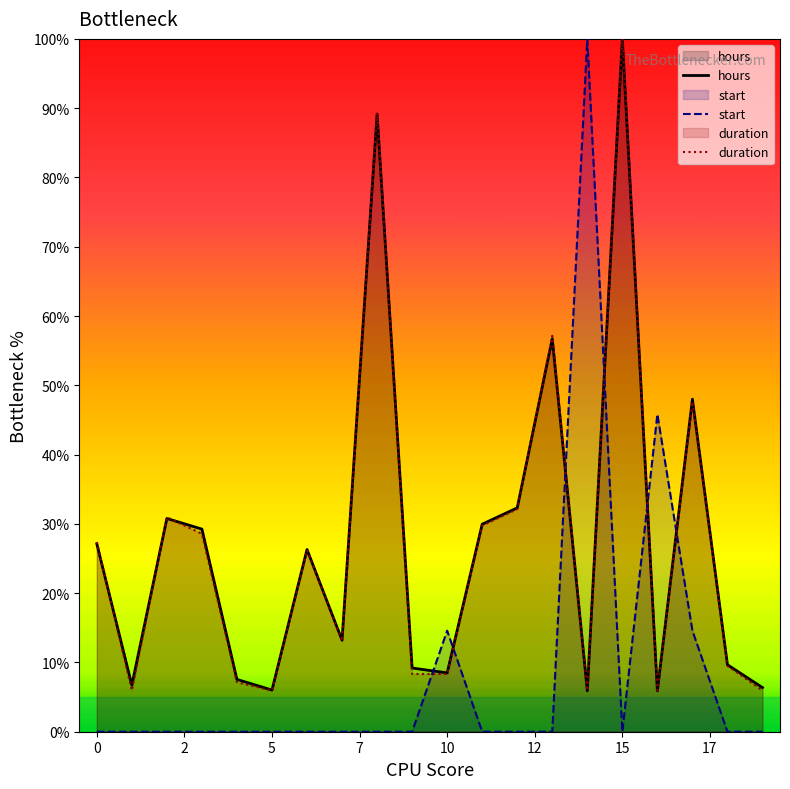

Which series has the largest range (max minus min)?

start